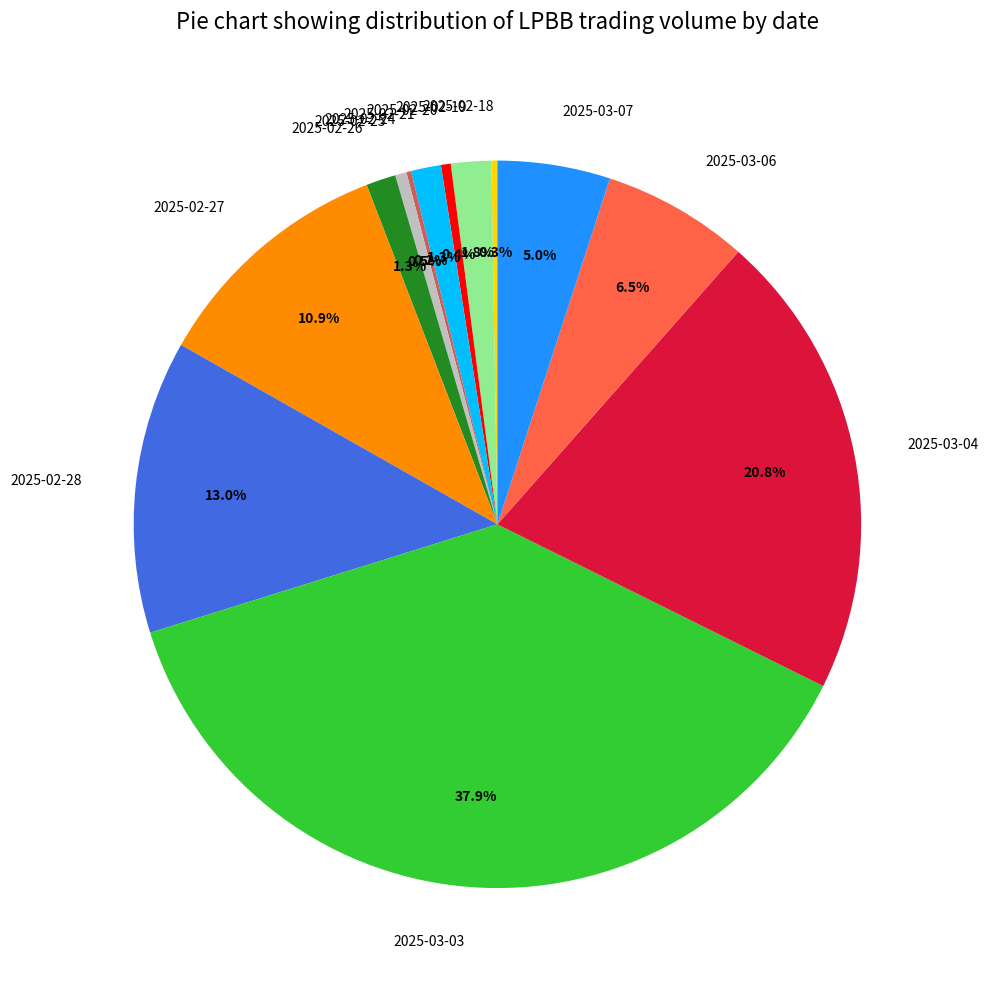

To the nearest percent, what is the difference between the largest and smallest slice percentages?

38%